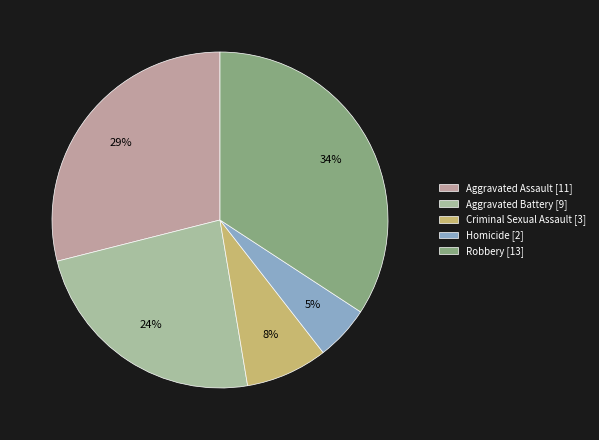

Do Robbery [13] and Homicide [2] together represent more than half of the pie?

No